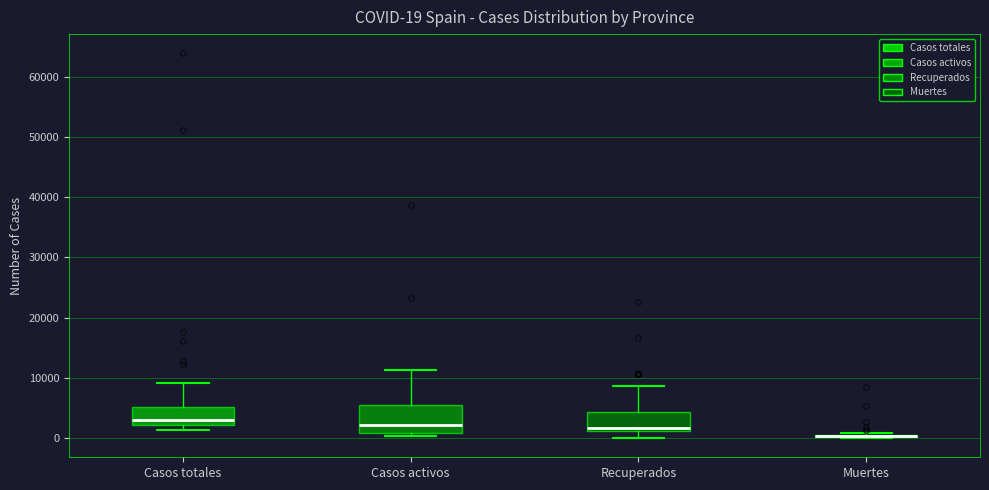

Comparing the boxes themselves (not the whiskers), which one is the tallest?

Casos activos